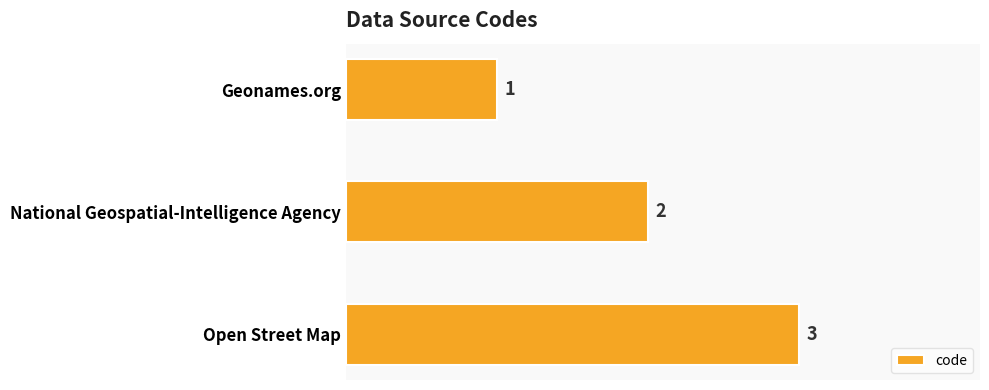

What is the maximum value shown in the chart?

3